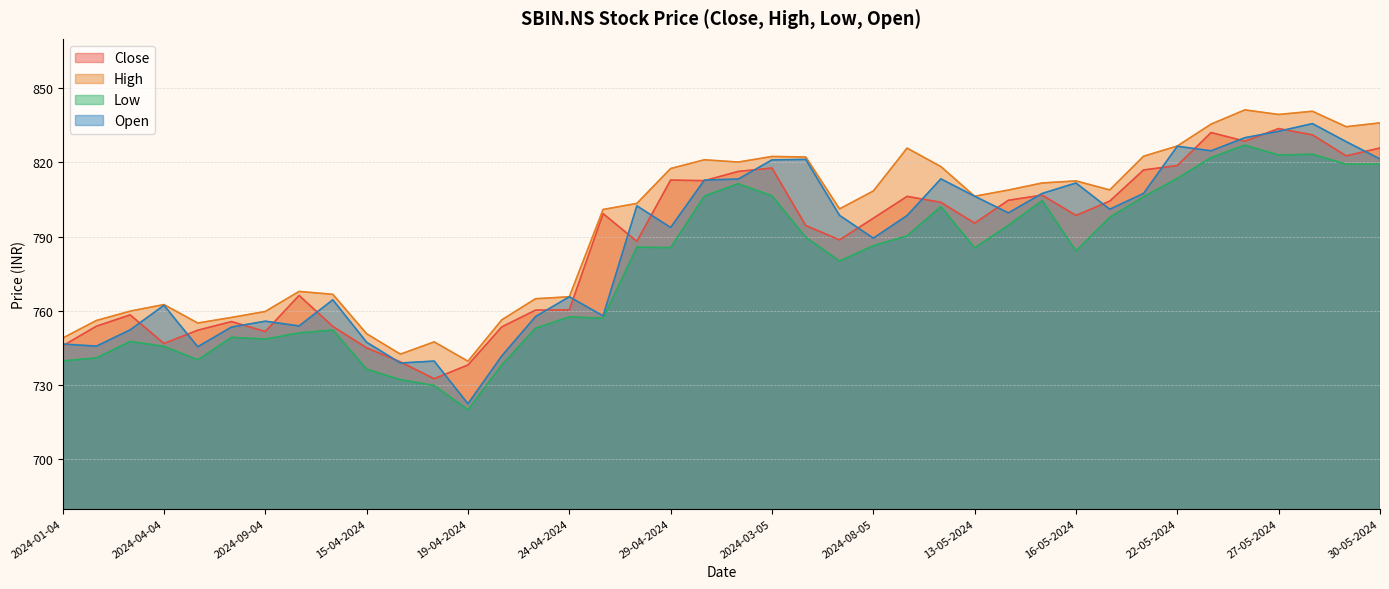

True or false: Low has a value of 813.5 at 22-05-2024.

True